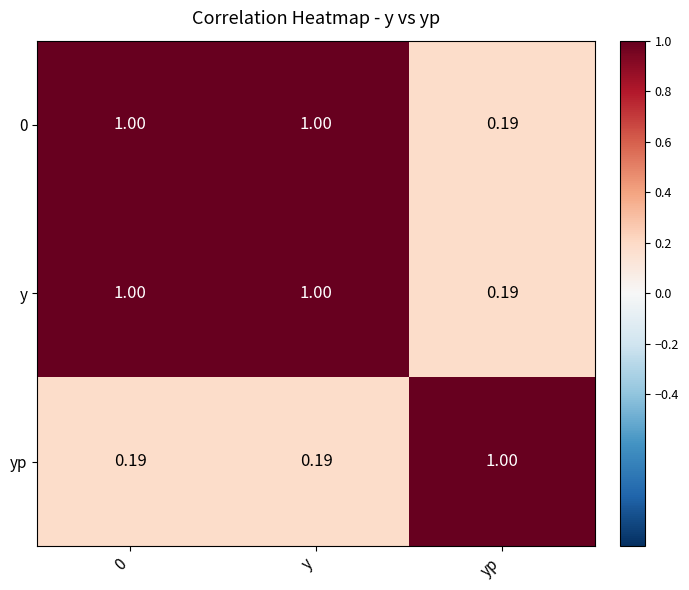

Is the value of yp at y greater than the value of y at y?

No